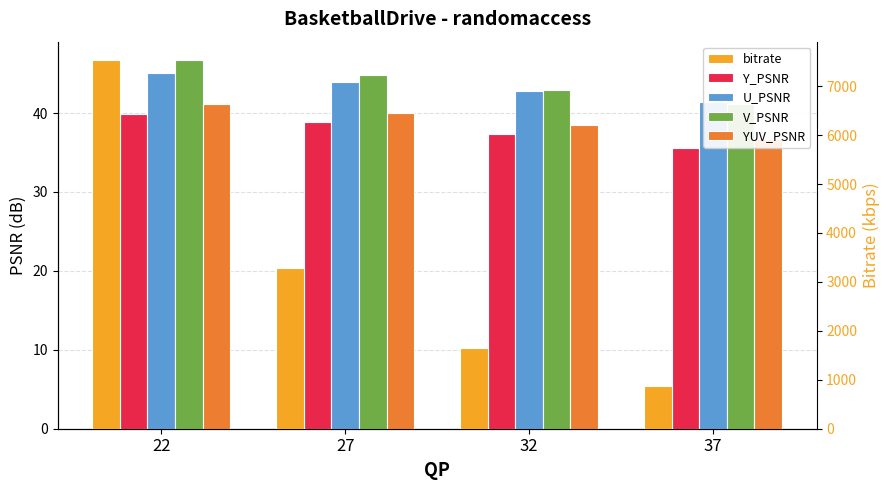

What is the value of the V_PSNR bar at the 2nd from the left?

44.8